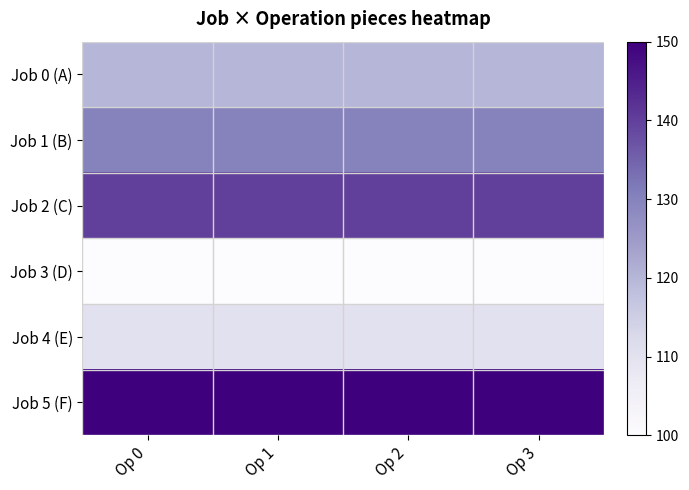

Which category has the lowest value across all series?

Op 0